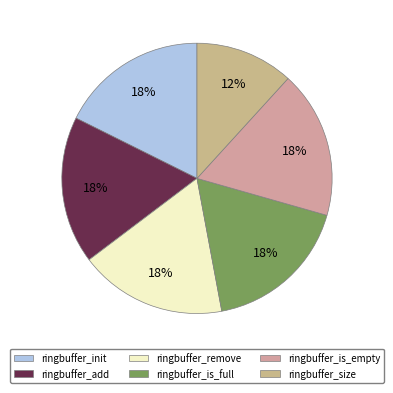

Does ringbuffer_size account for over 50% of the chart?

No